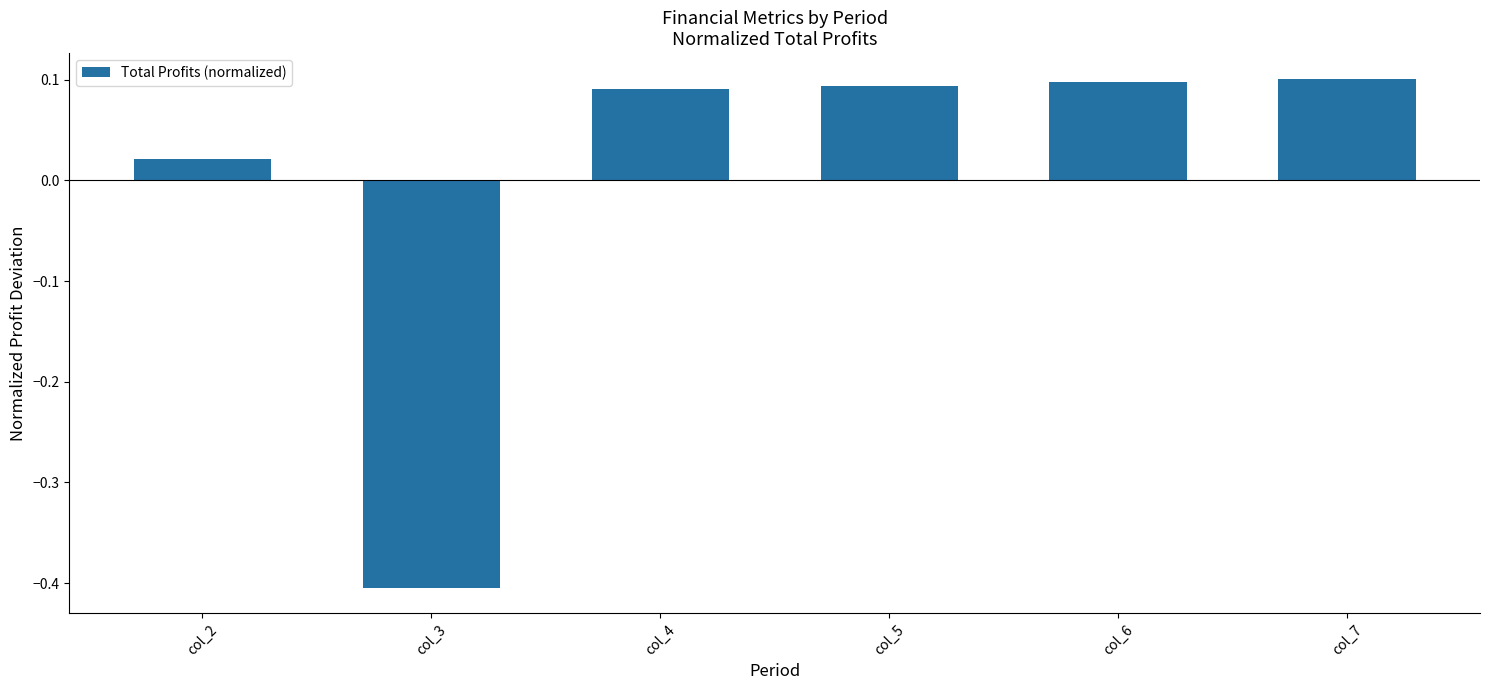

How many data points does each series have?

6